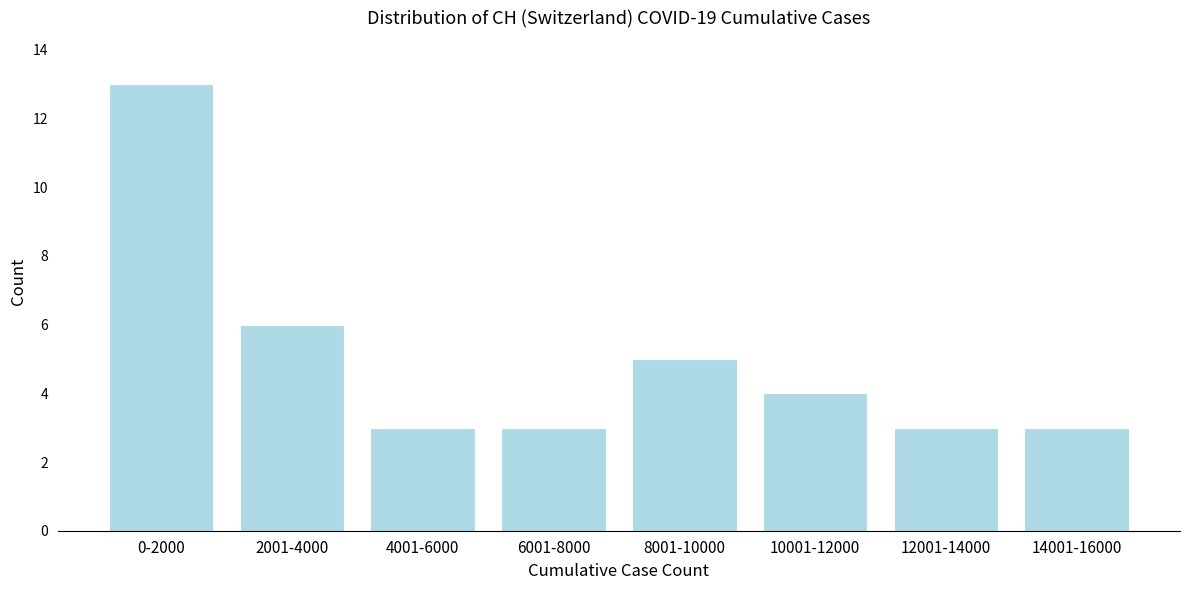

Reading right to left, extract all data points from this chart.

14001-16000=3	12001-14000=3	10001-12000=4	8001-10000=5	6001-8000=3	4001-6000=3	2001-4000=6	0-2000=13